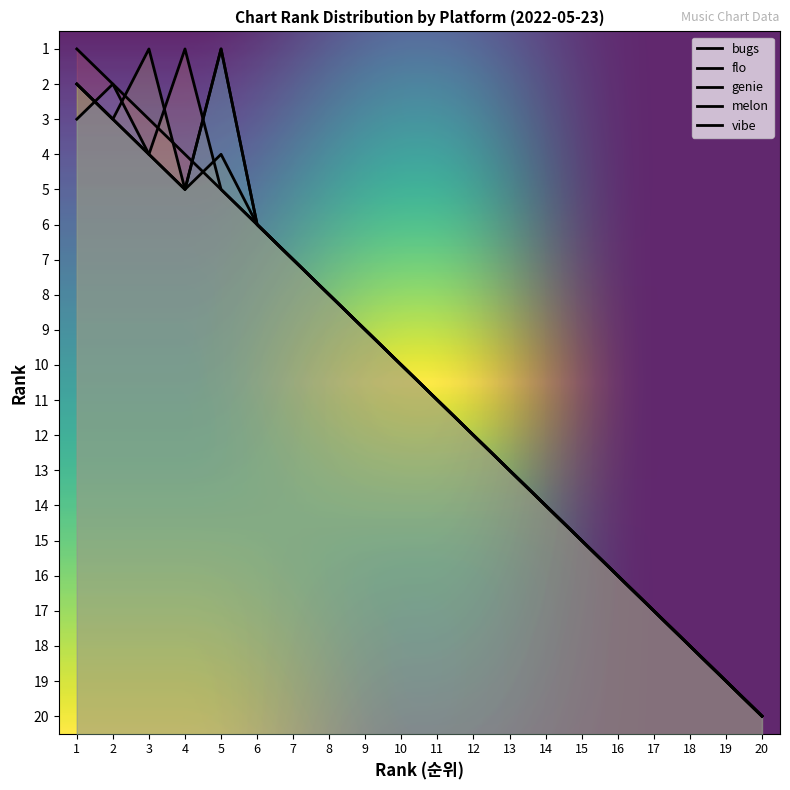

Read the bugs value at 13, to the nearest 10.

10